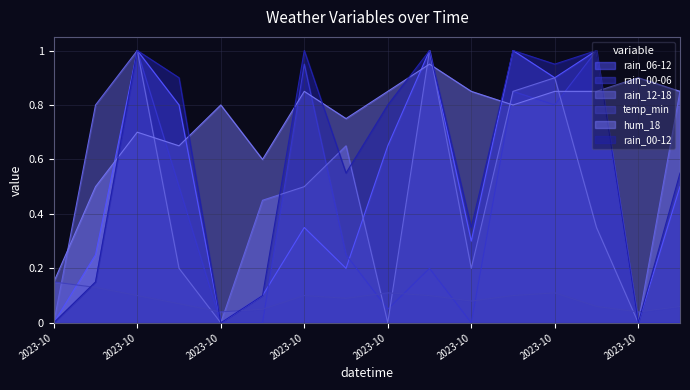

Count the number of categories in the chart.

16